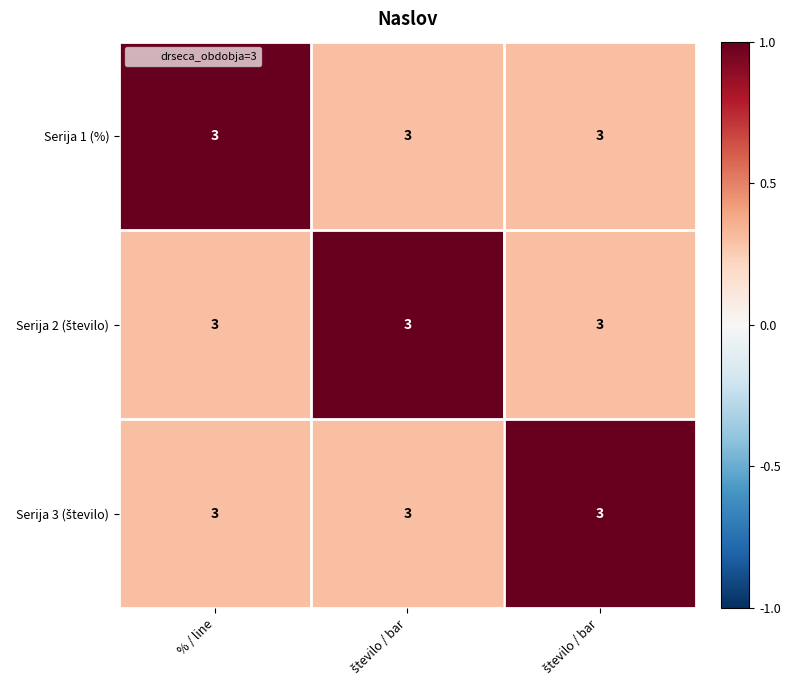

Where is Serija 1 (%) nearest to the value 0?

število / bar